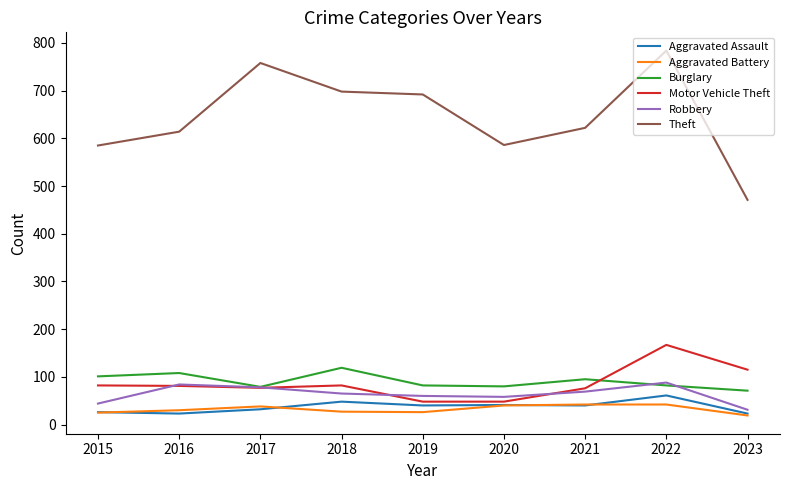

Is it true that Theft equals 784 at 2022?

True